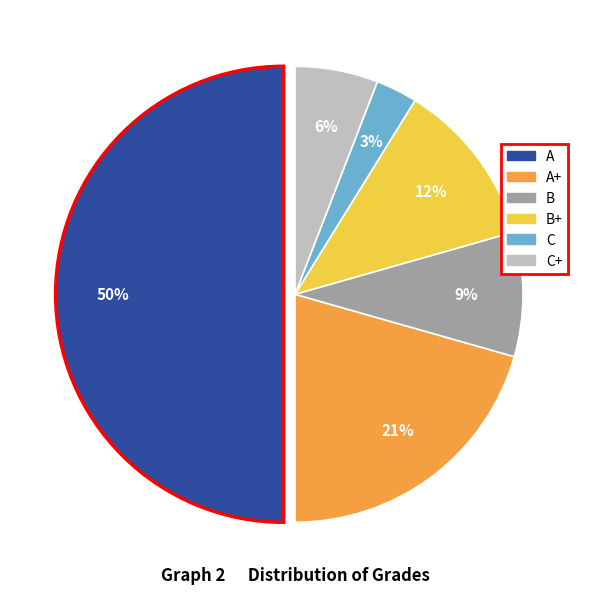

To the nearest percent, what is the difference between the largest and smallest slice percentages?

47%